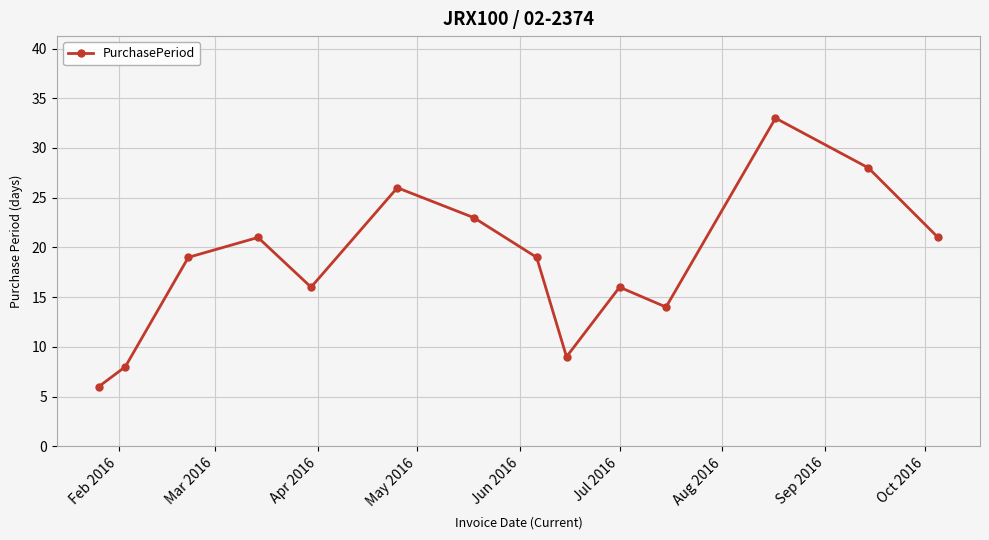

Reading left to right, extract all data points from this chart.

6	8	19	21	16	26	23	19	9	16	14	33	28	21